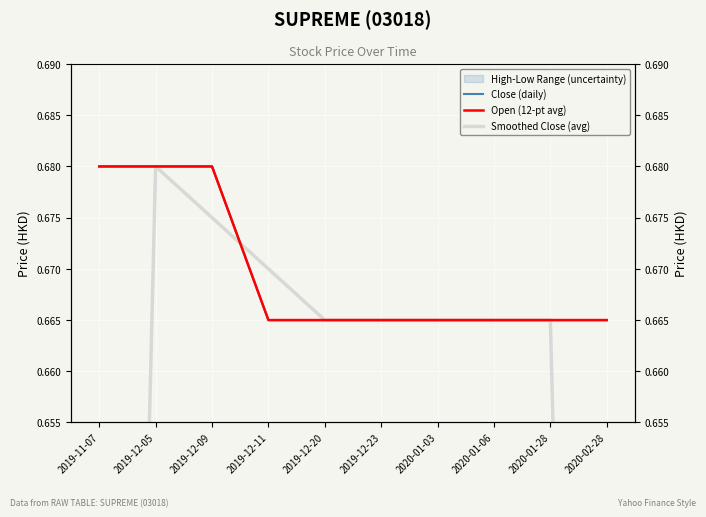

Count the number of categories in the chart.

10